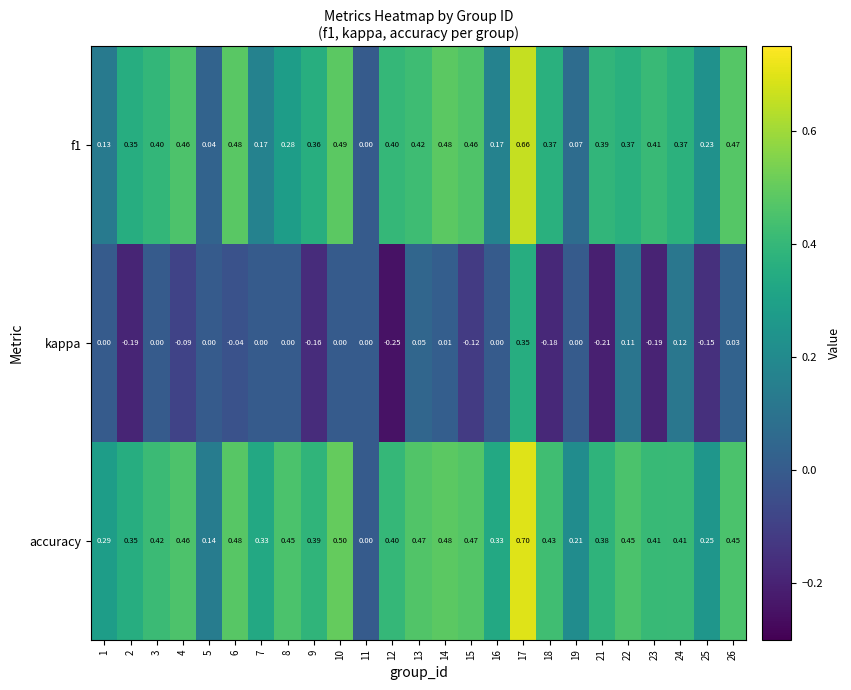

Which series has the largest total across all categories?

accuracy